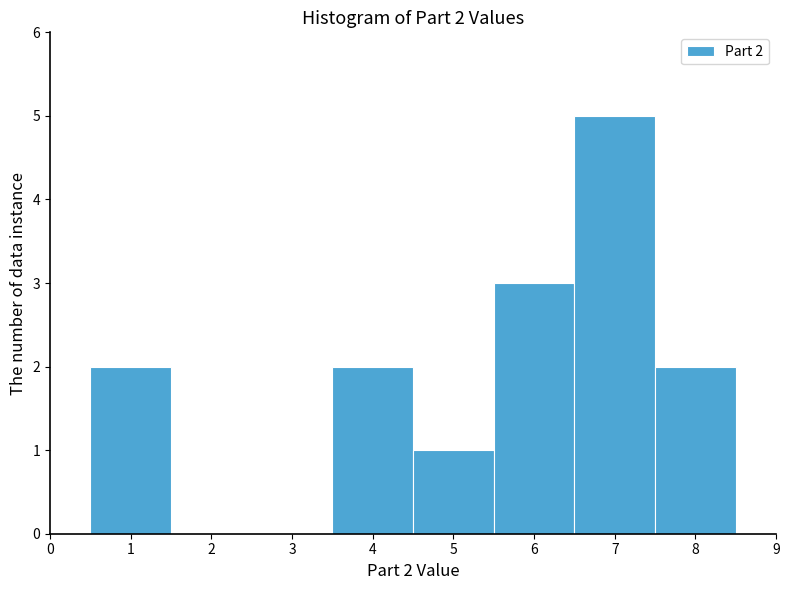

Which range on the x-axis has the tallest bar?

6.5 to 7.5